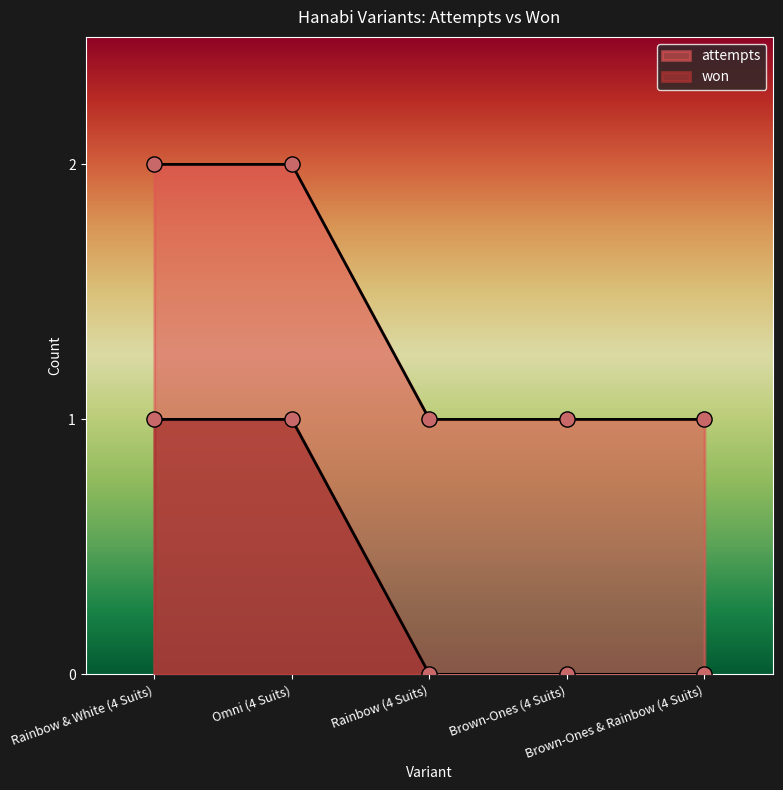

Which series has the largest total across all categories?

attempts